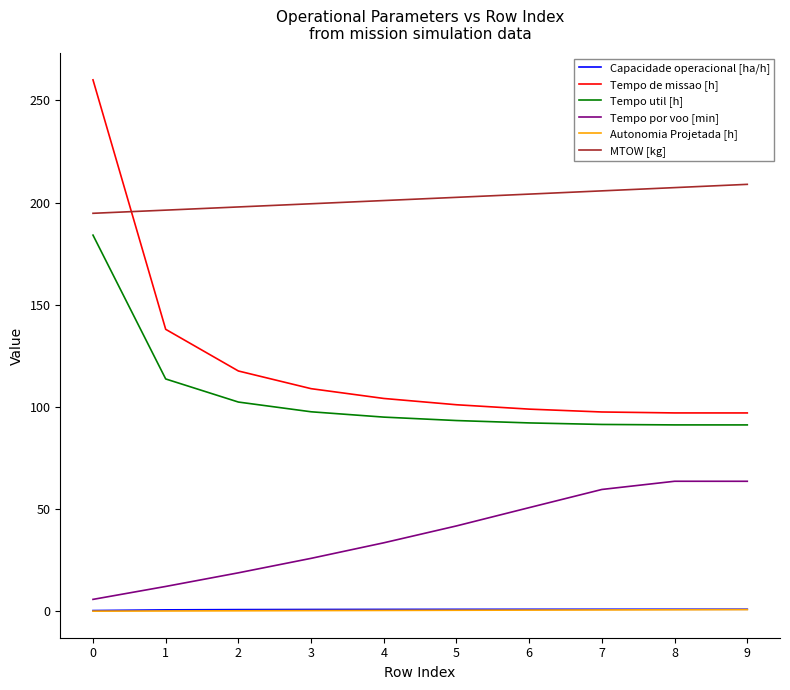

Which series has the widest spread of values?

Tempo de missao [h]